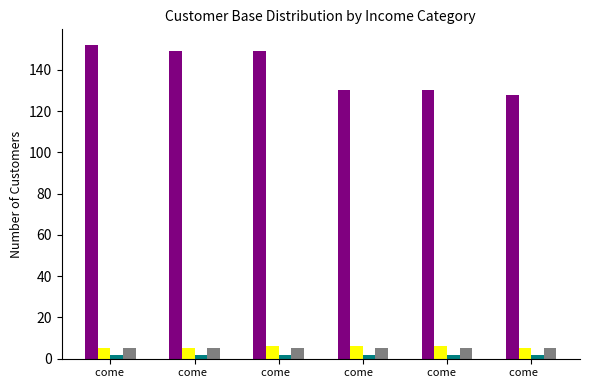

How many groups of bars are there?

6